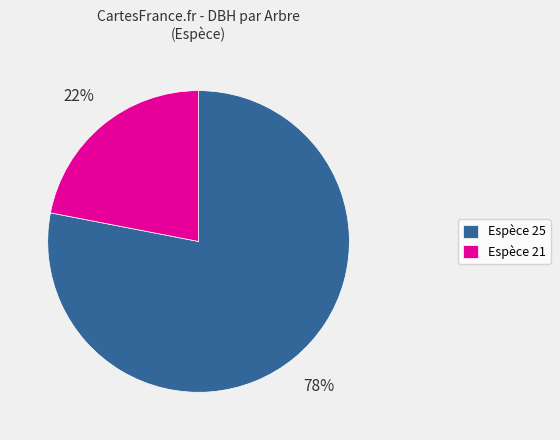

Rank the categories by value from lowest to highest.

Espèce 21, Espèce 25